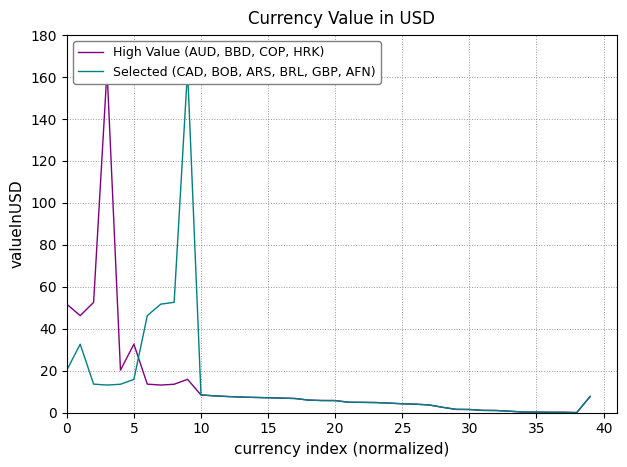

How many lines are shown in the chart?

2